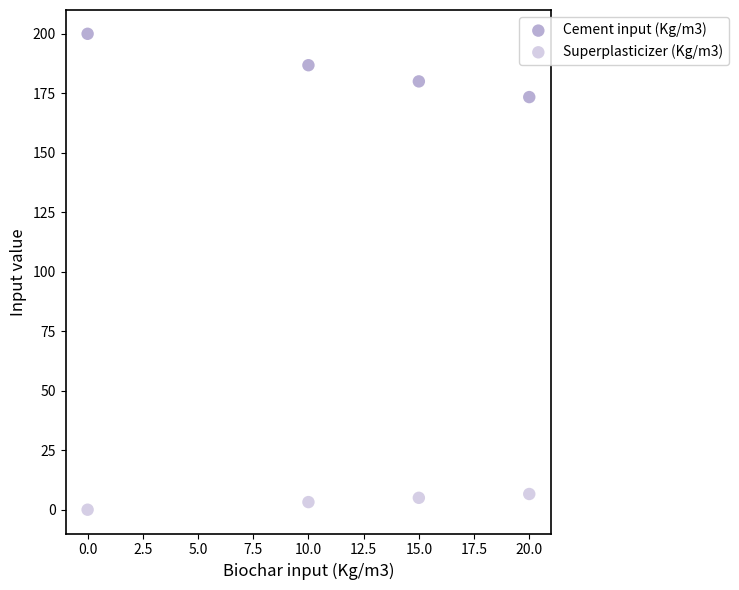

Across all data points, what is the average Y value?

94.4